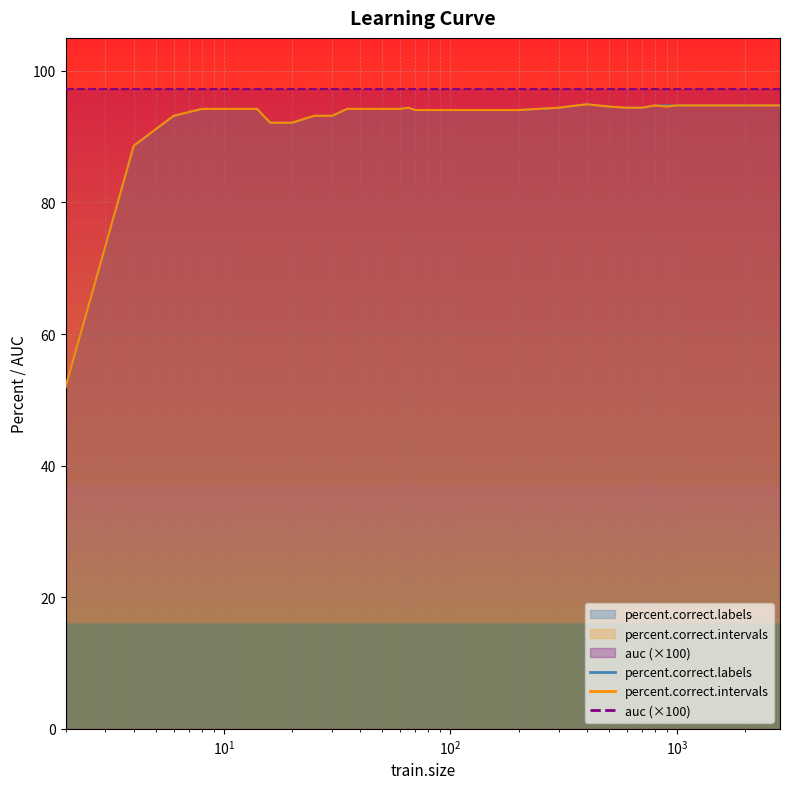

Which series has the largest total across all categories?

auc (×100)